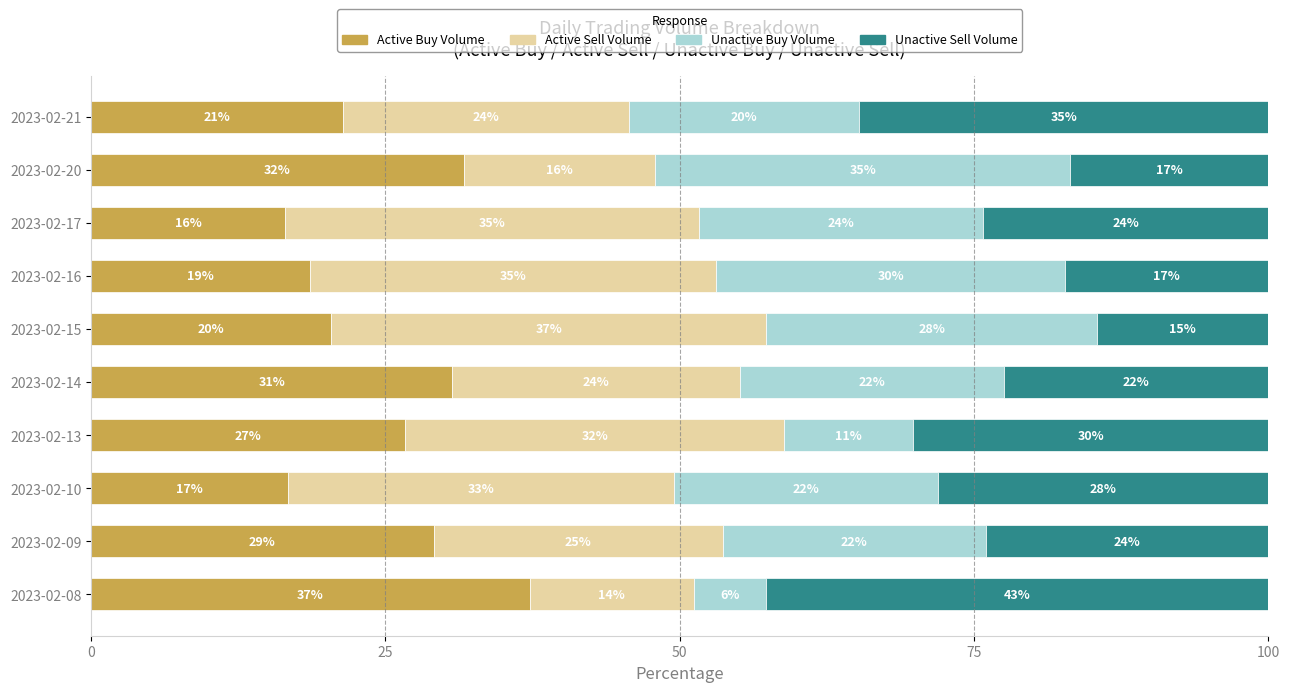

What are all the series names shown in the legend?

Active Buy Volume, Active Sell Volume, Unactive Buy Volume, Unactive Sell Volume